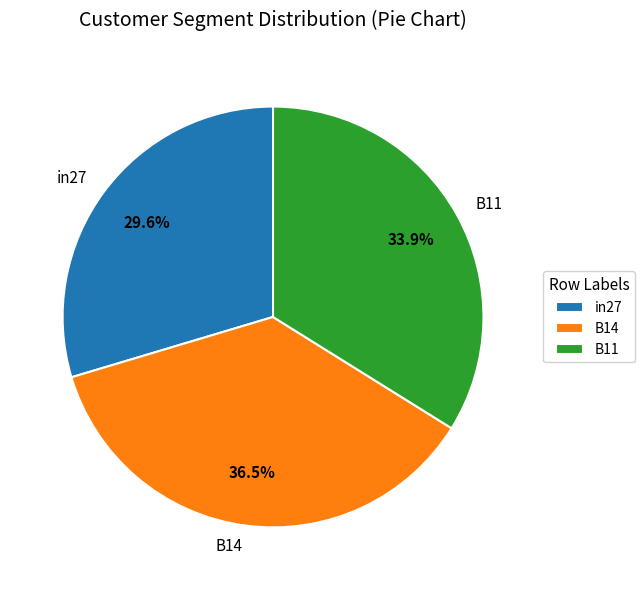

Which category has the smallest portion of the pie?

in27